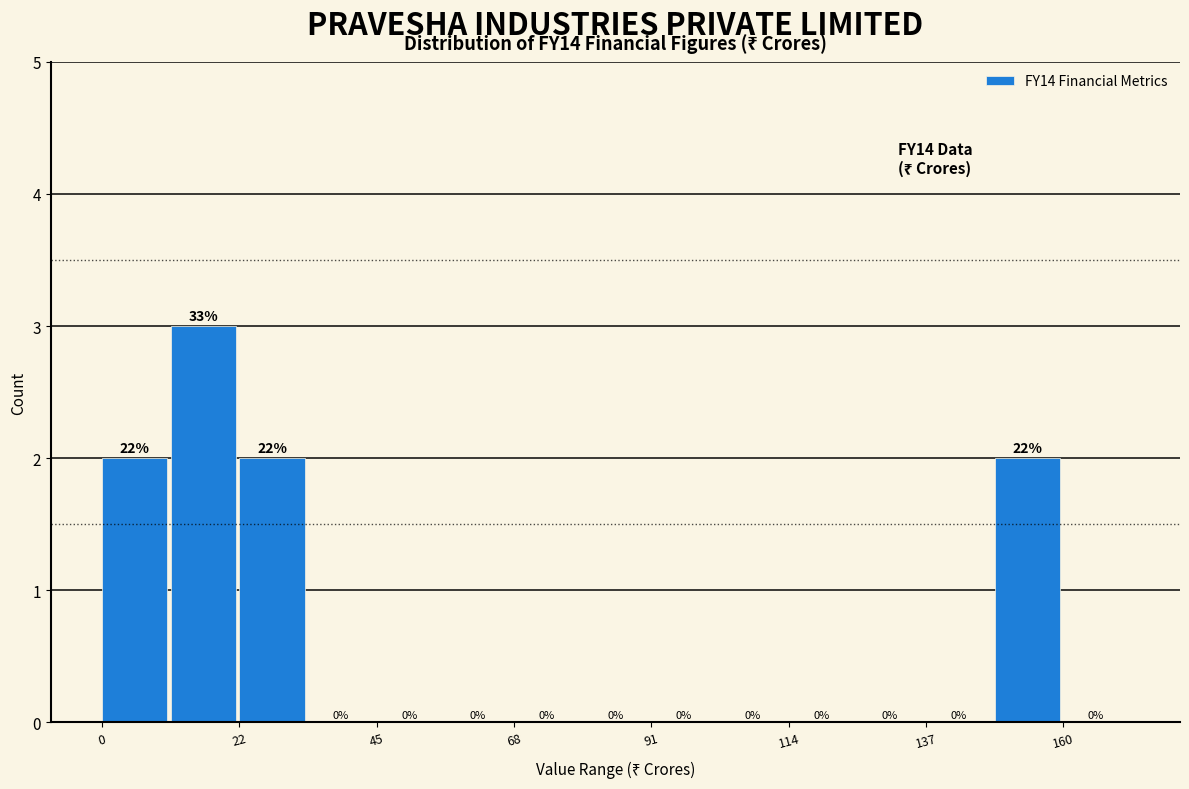

Read against the x-axis, roughly where is the centre of the tallest bar?

15